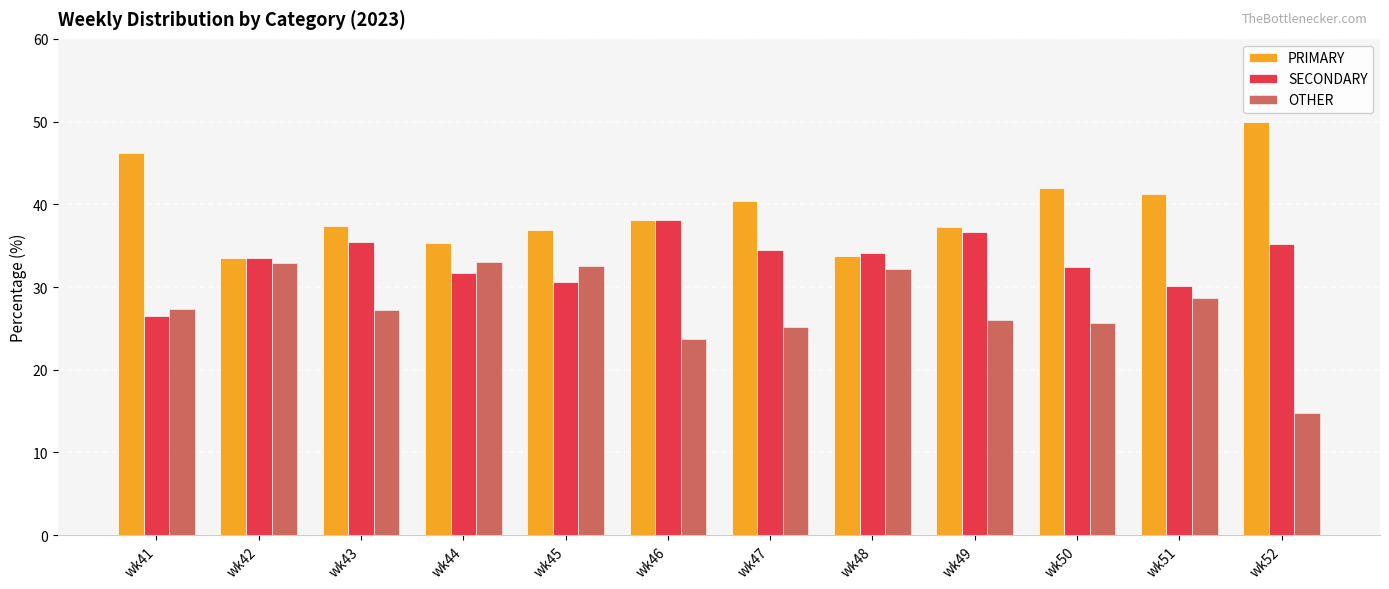

How many groups of bars are there?

12